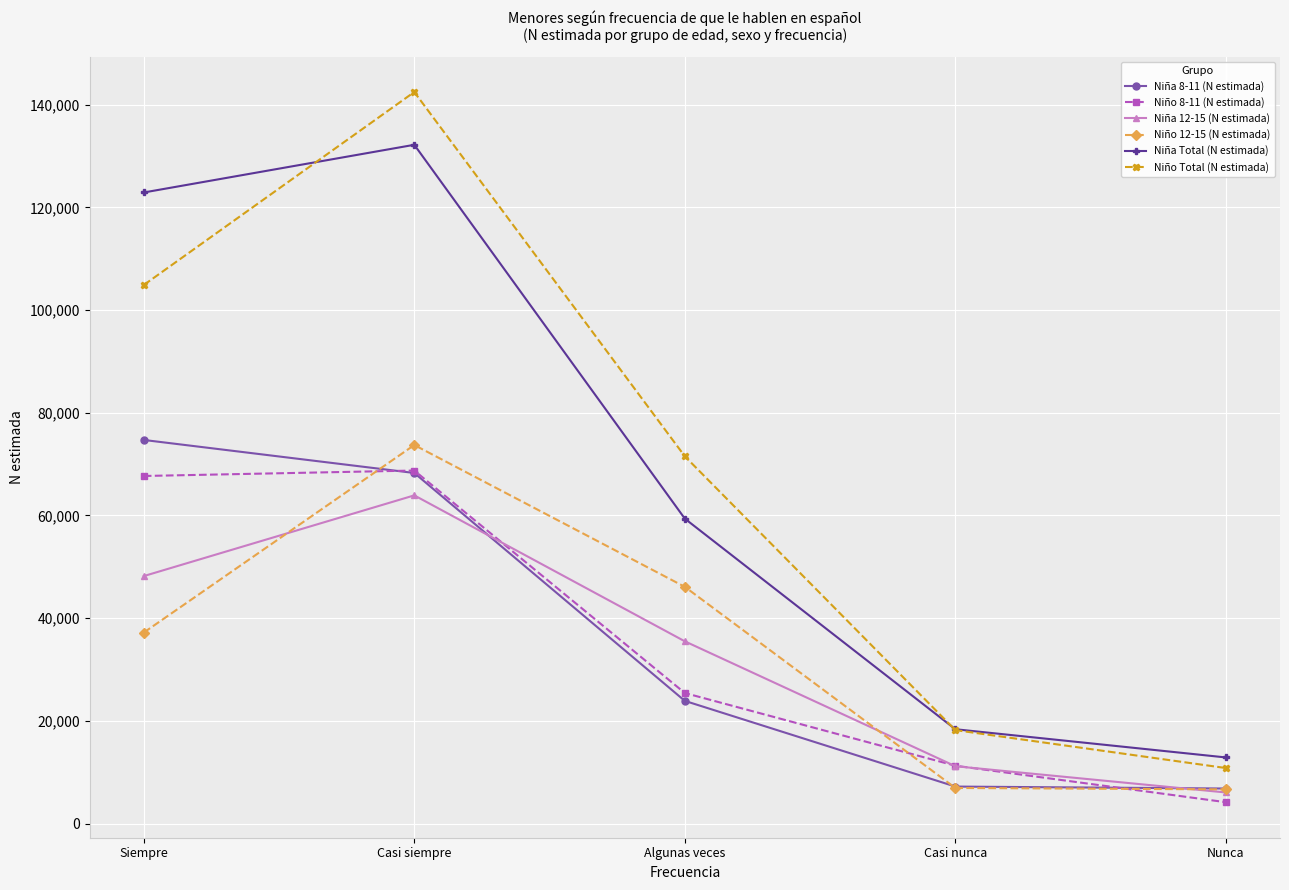

Is it true that Niña Total (N estimada) equals 12874 at Nunca?

True